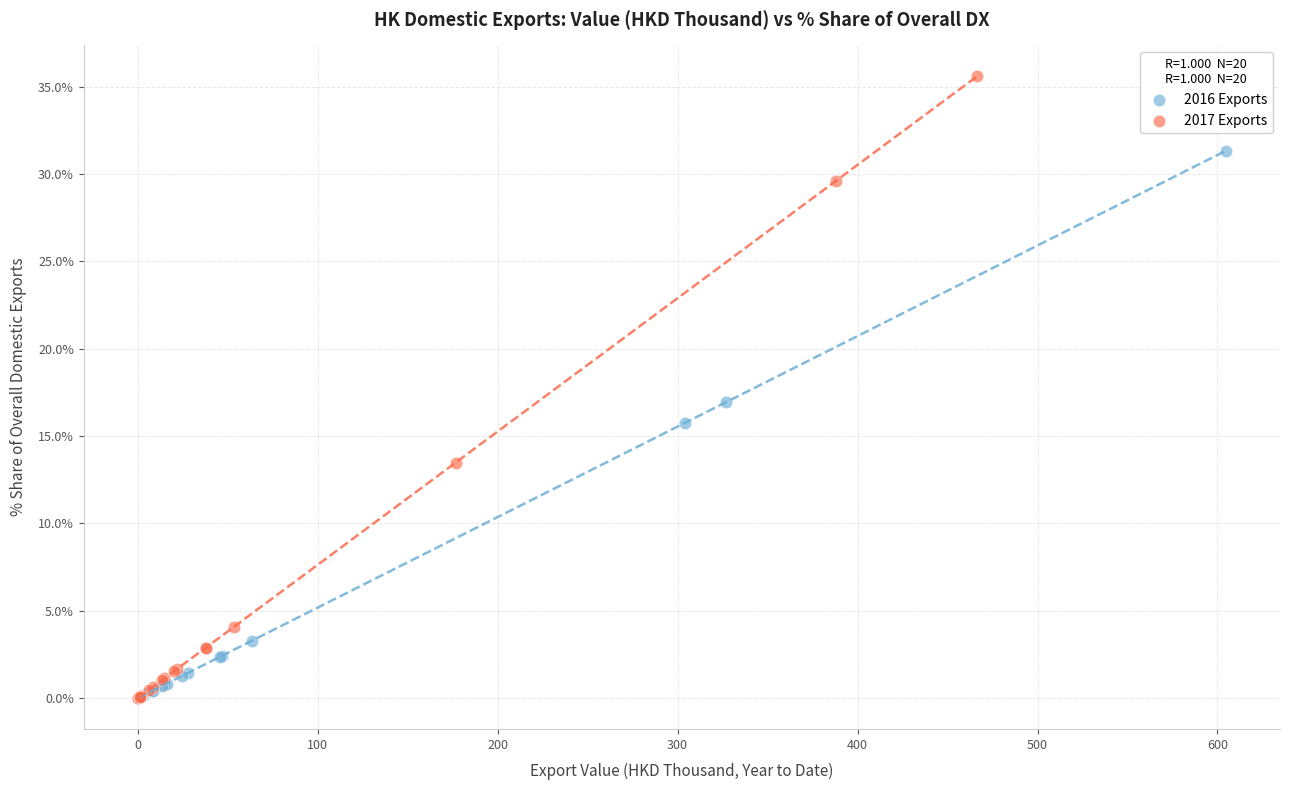

What are all the series names shown in the legend?

2016 Exports, 2017 Exports